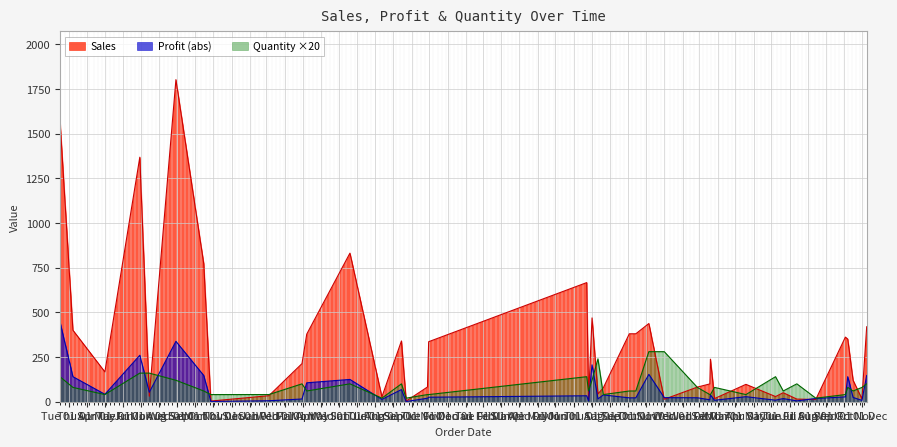

What is the total value across all series at 42960?

119.6